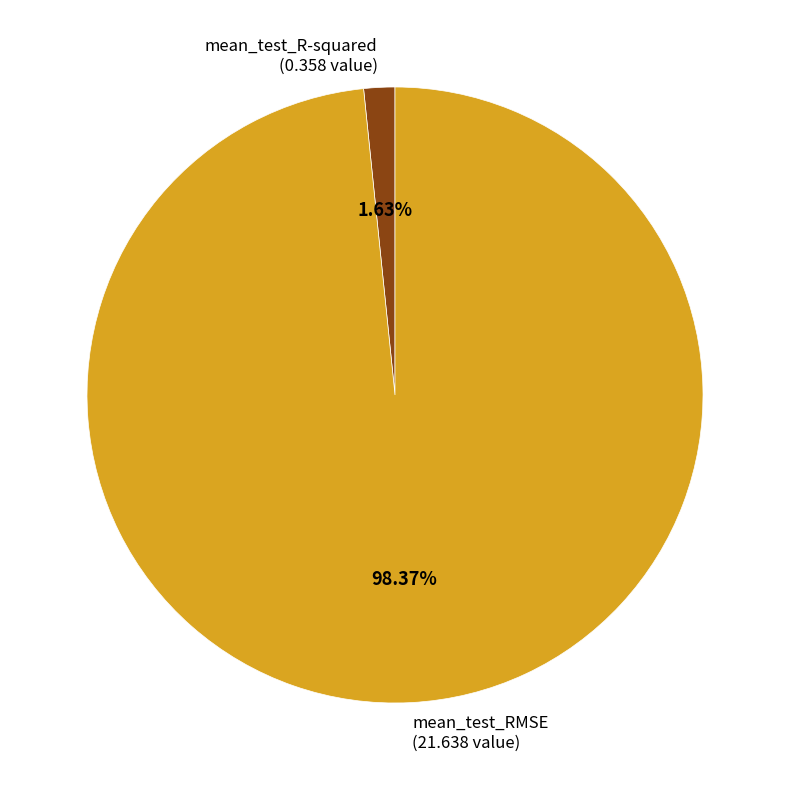

What is the total percentage of mean_test_RMSE and mean_test_R-squared?

100.0%